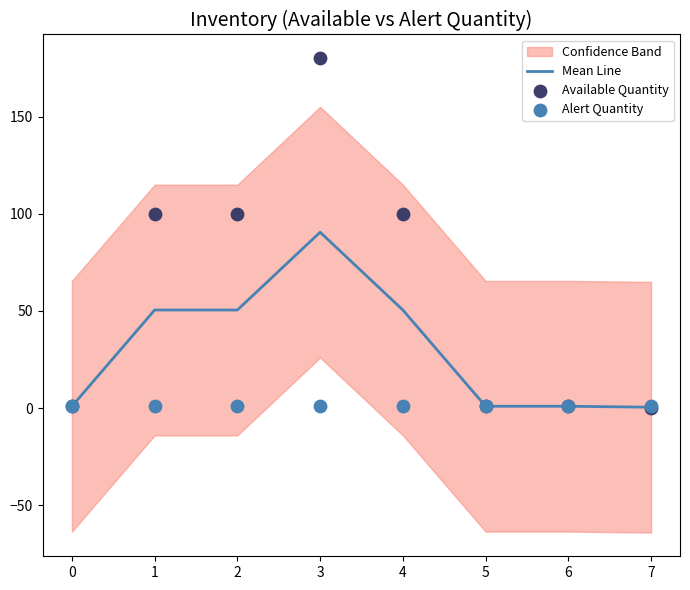

Is the value of Available Quantity at 3 greater than the value of Mean Line at 0?

Yes